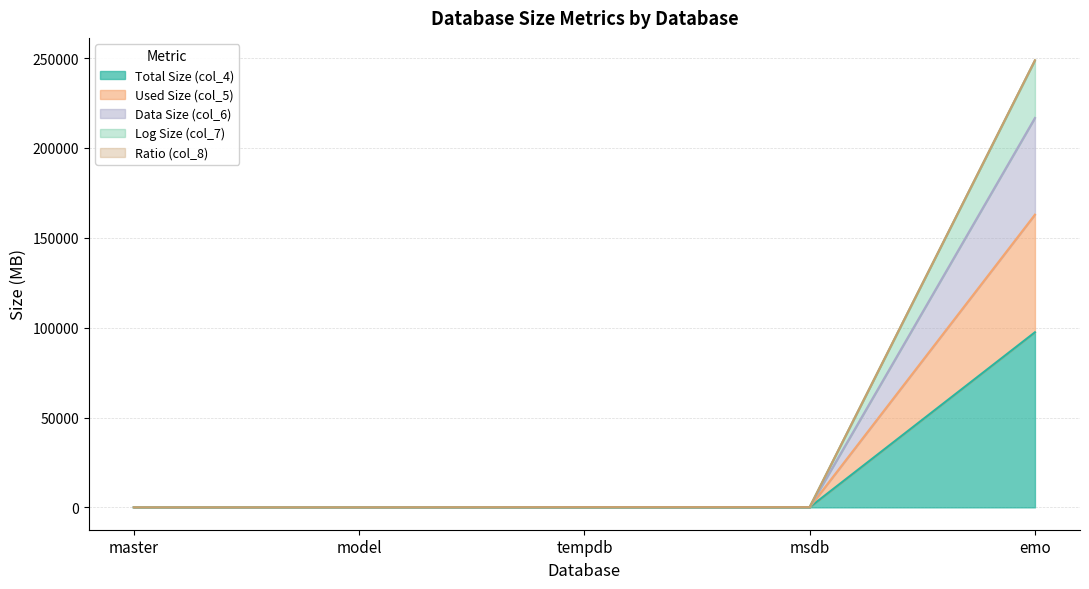

At which category does the chart reach its minimum across all series?

master